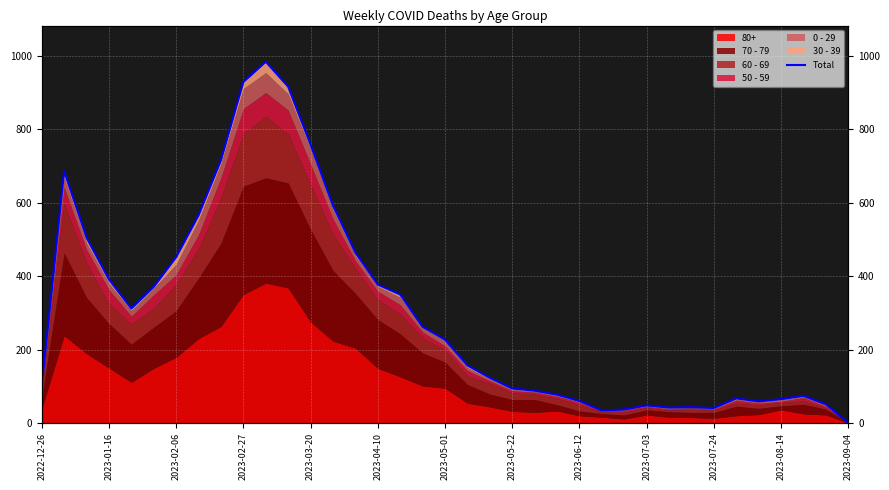

How many values are above zero?

36